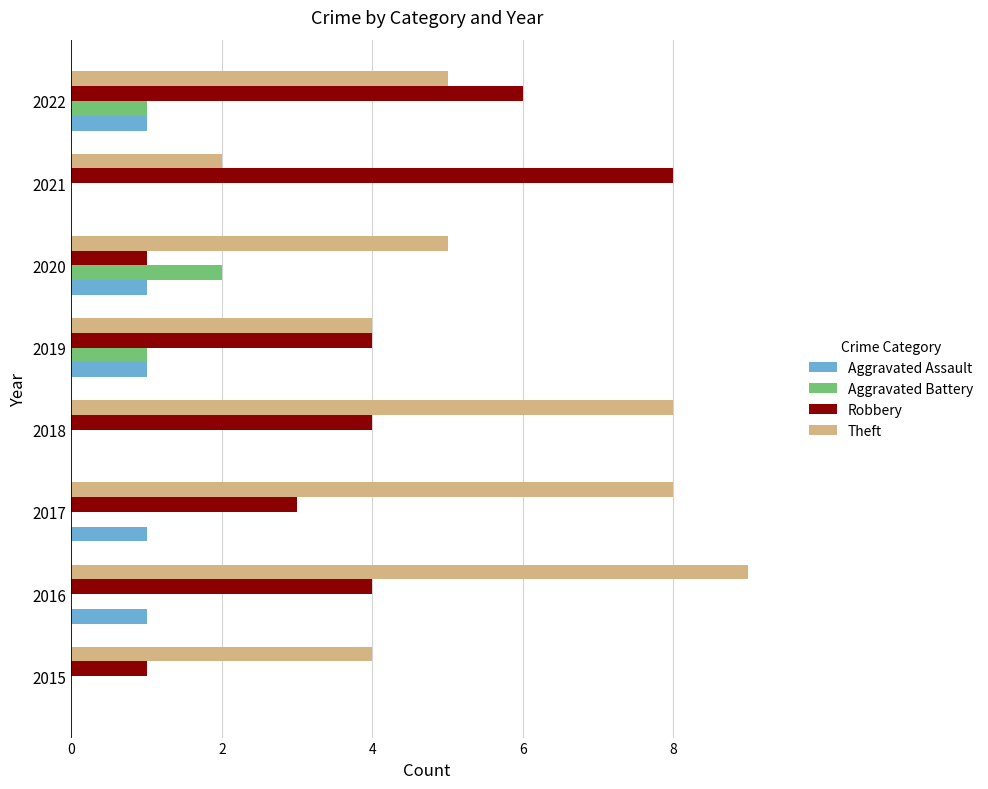

Is it true that Robbery equals 4 at 2016?

True